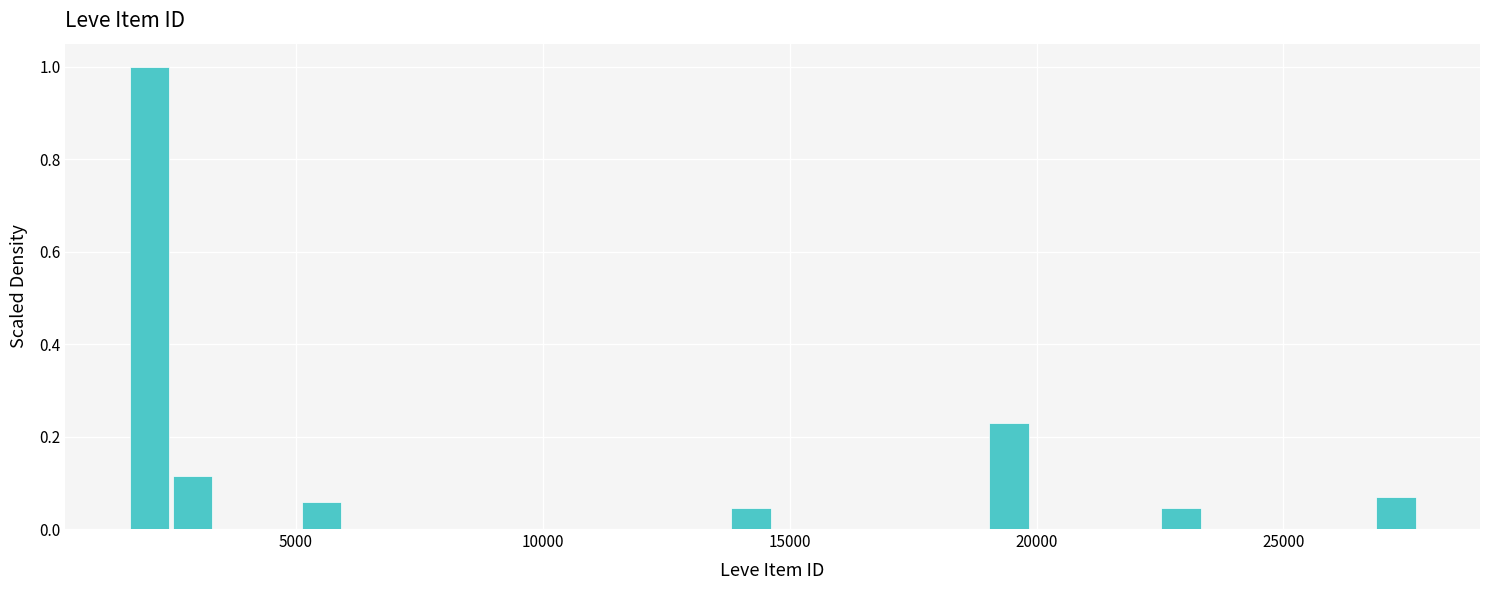

Read against the x-axis, roughly where is the centre of the tallest bar?

2000